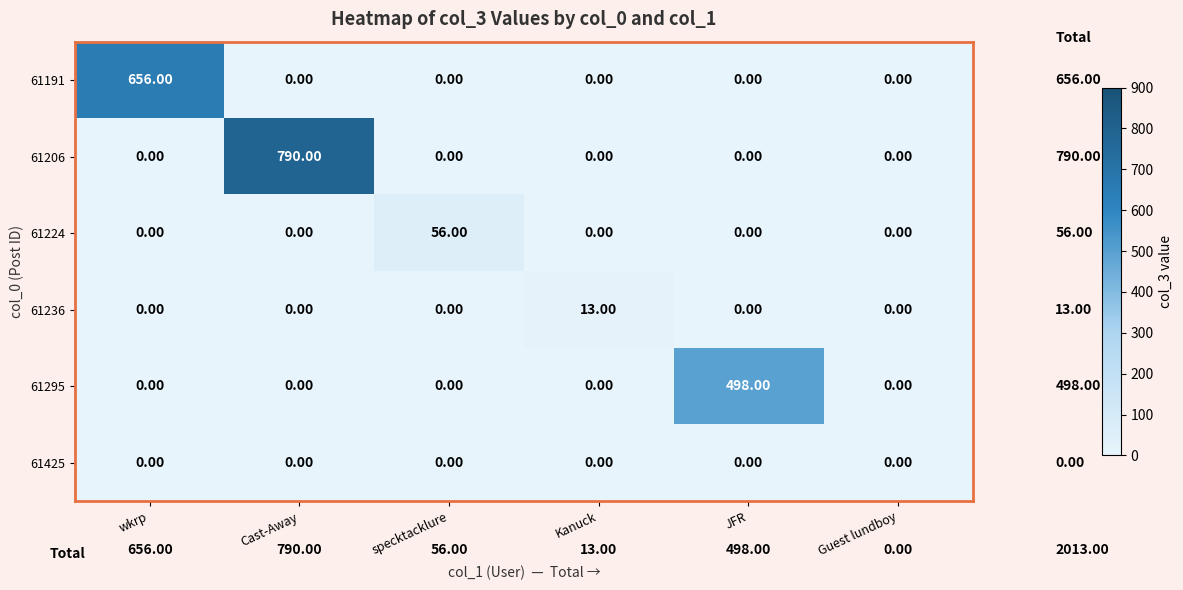

What is the sum of all 61191 values?

656